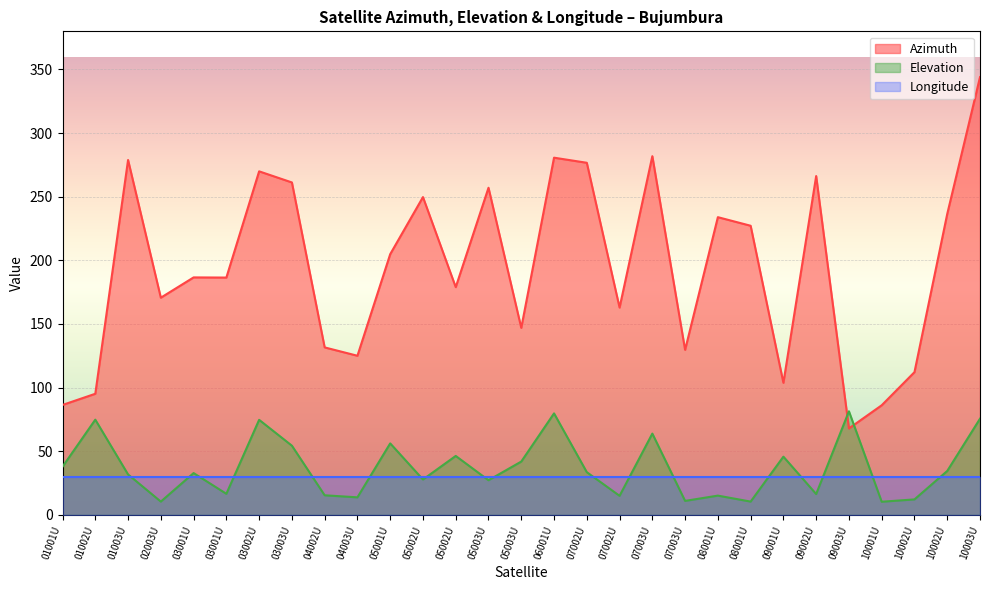

What is the total value across all series at 01001U?

153.5